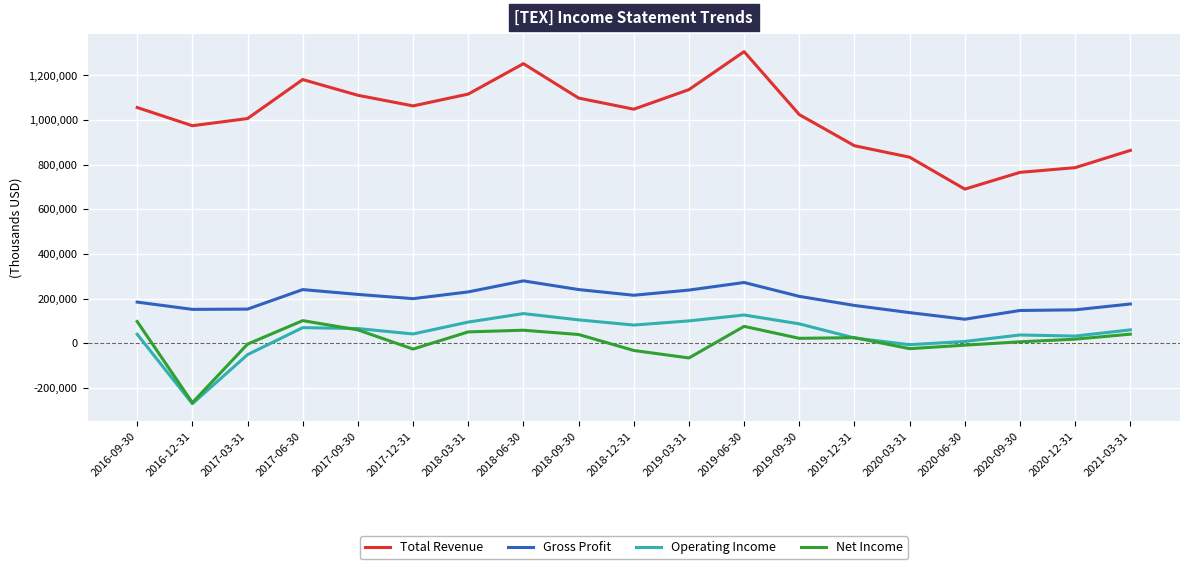

What is the average value of the Operating Income series?

40337